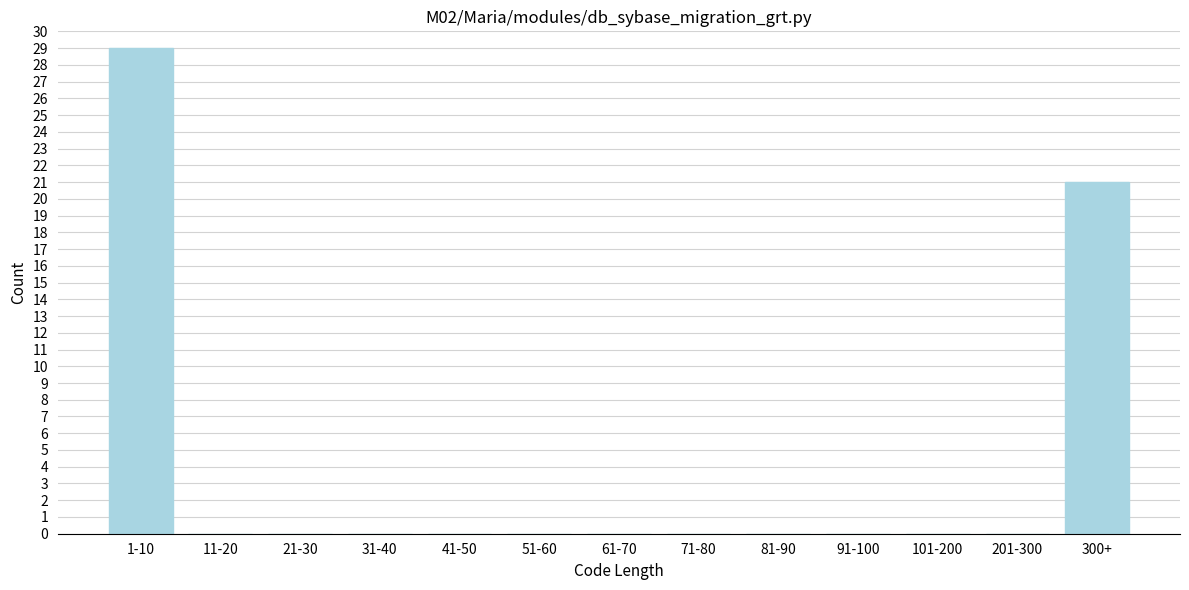

Reading right to left, transcribe all the data shown in this chart.

300+=21	201-300=0	101-200=0	91-100=0	81-90=0	71-80=0	61-70=0	51-60=0	41-50=0	31-40=0	21-30=0	11-20=0	1-10=29